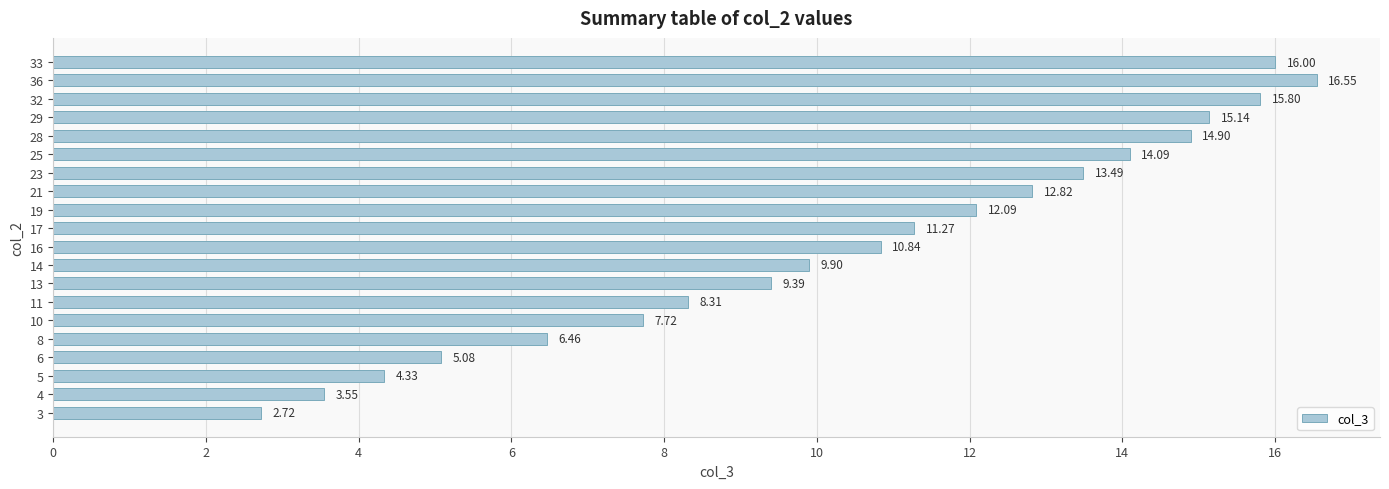

What is the difference between the second highest and second lowest values?

12.5